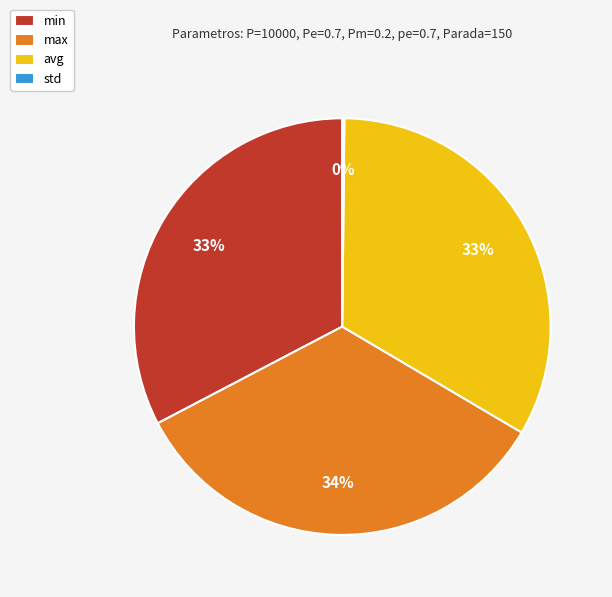

Is it true that max is 34% of the pie?

True